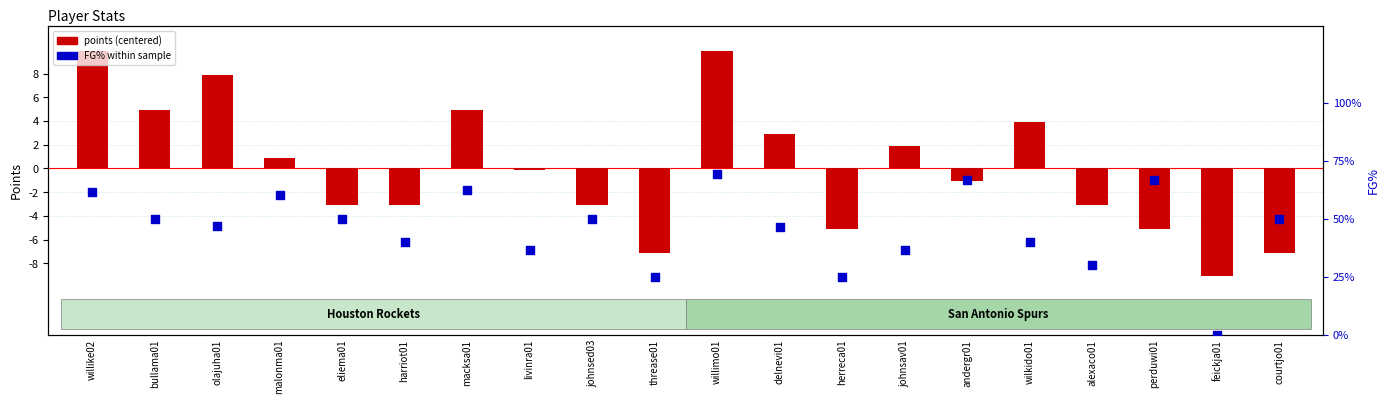

Which series contains the highest Y value?

FG% within sample